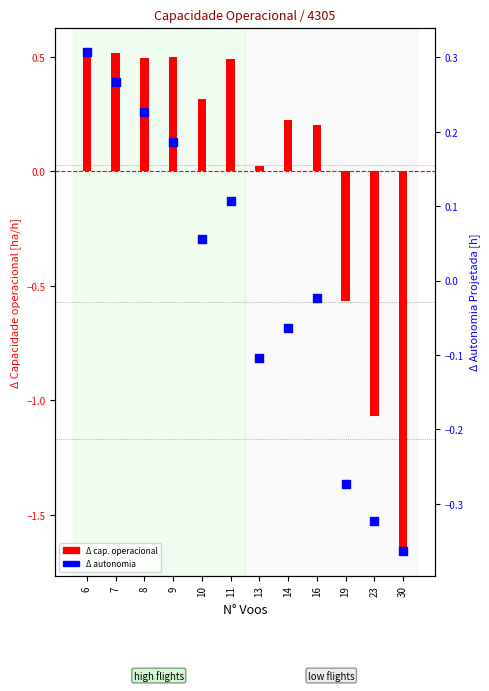

Which series has the widest spread of Y values?

Capacidade operacional (delta)